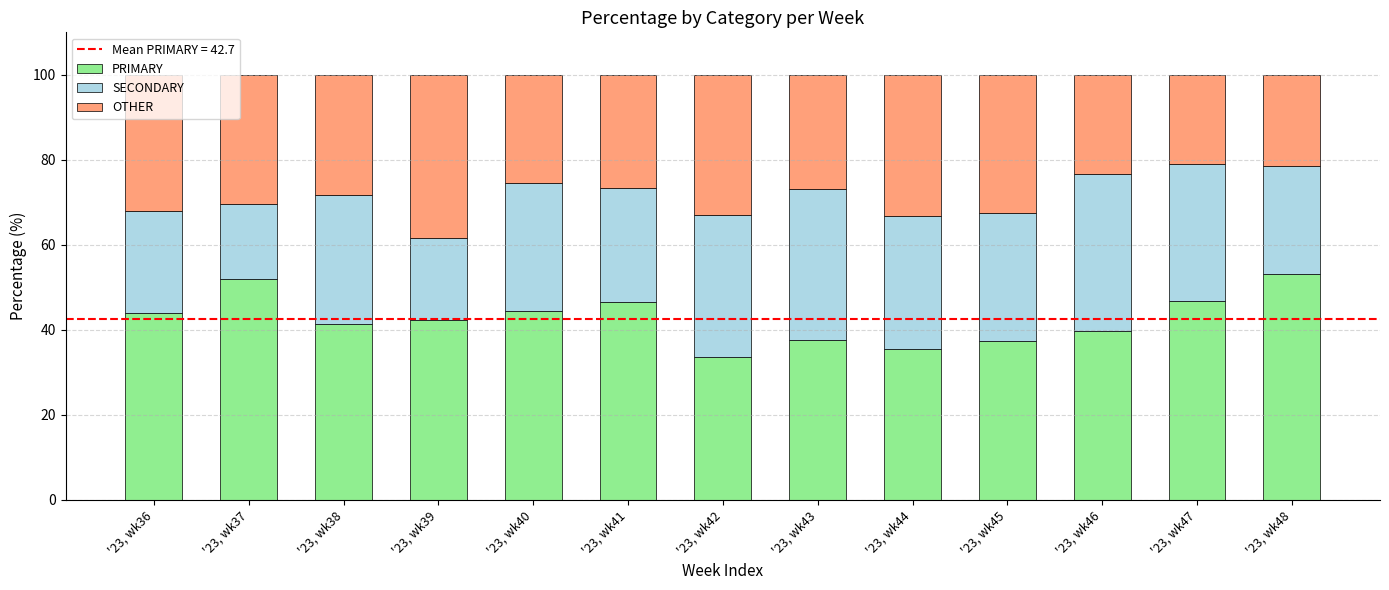

What is the total value across all series at '23, wk39?

100.0